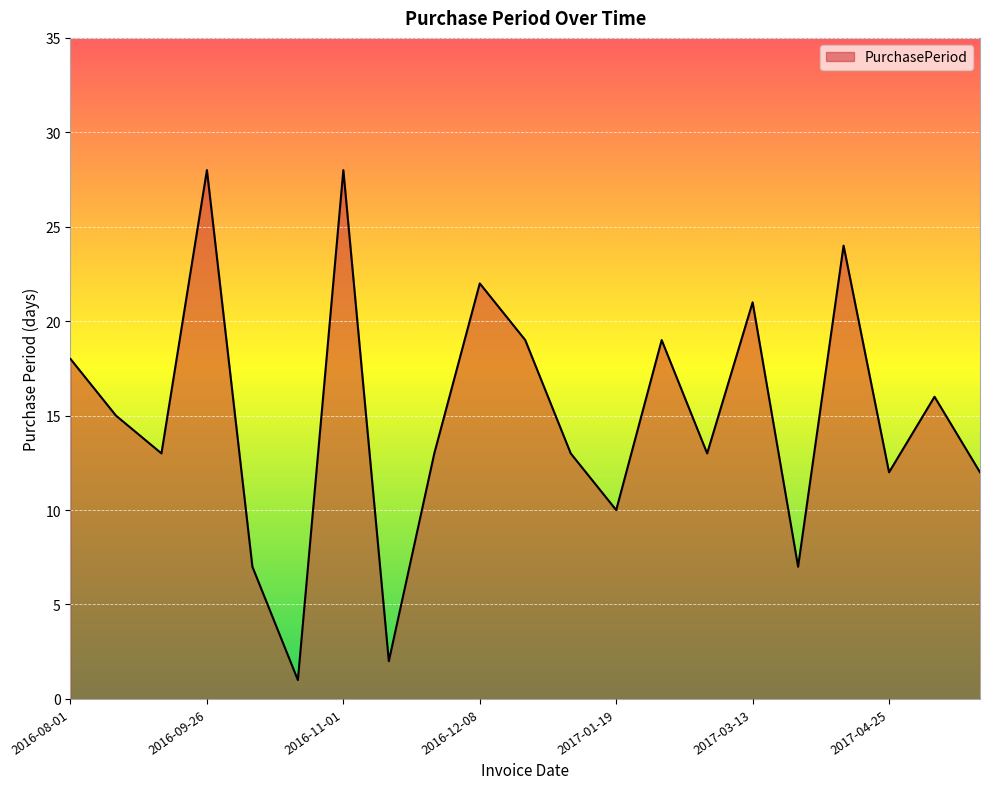

What is the difference between the maximum and minimum values?

27